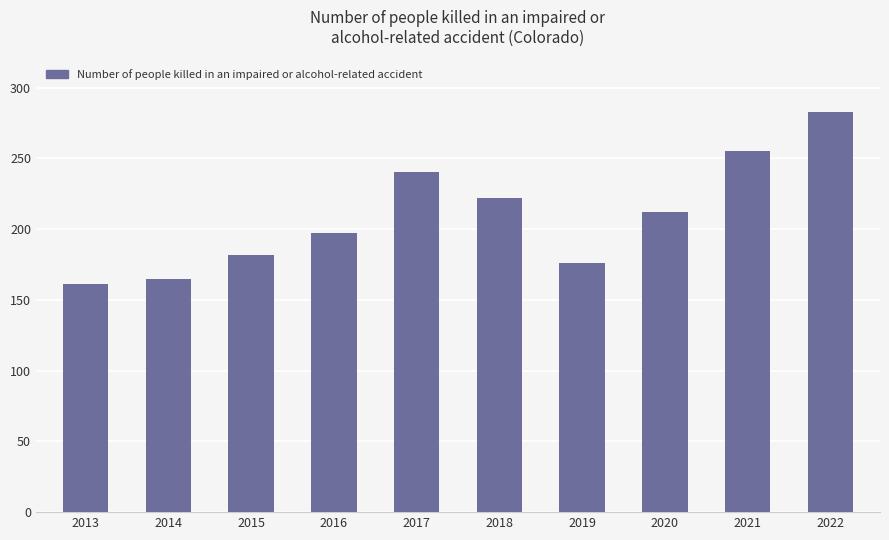

The value at 2020 is 212. True or false?

True